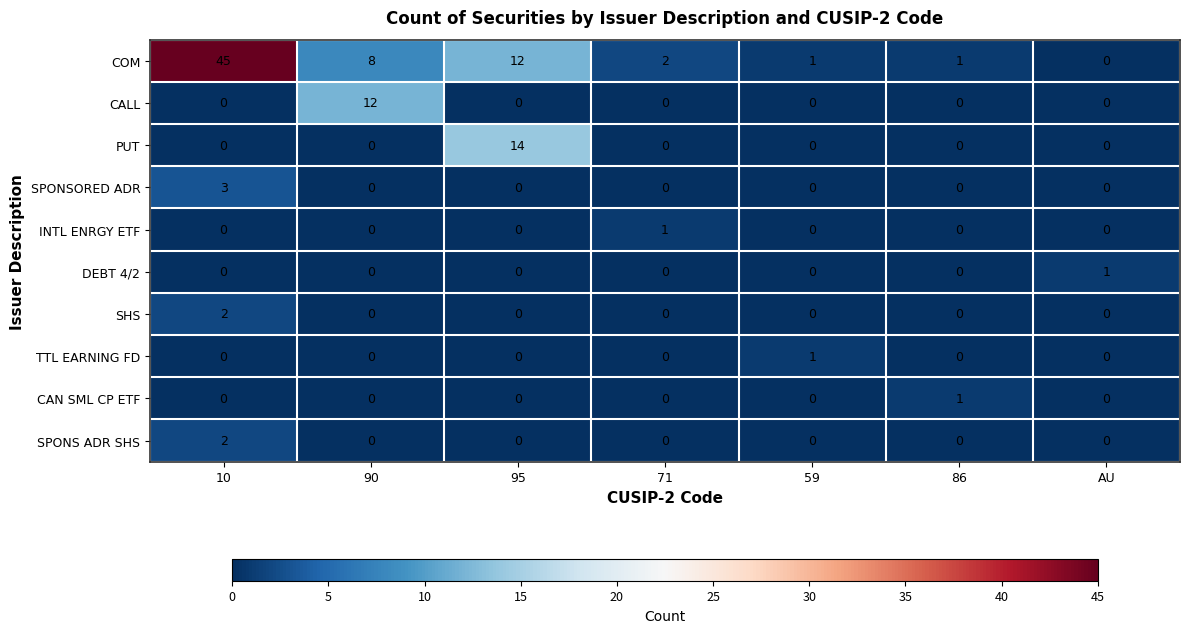

What is the sum of all PUT values?

14